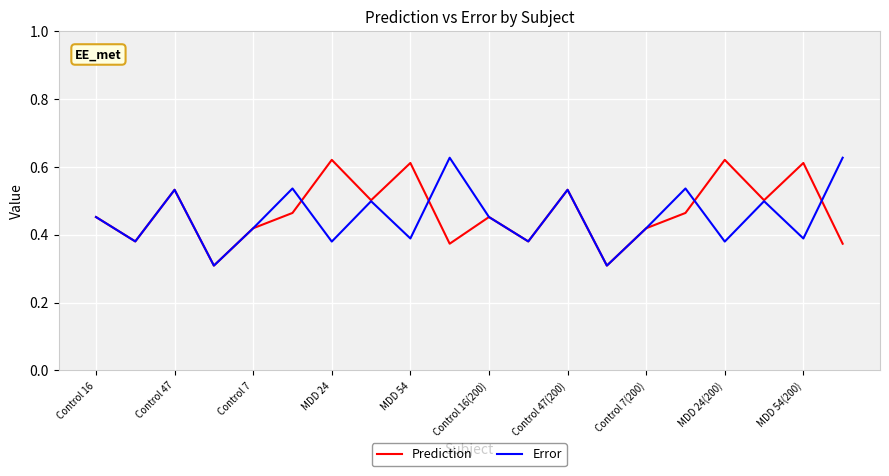

What is the sum of all Prediction values?

9.3